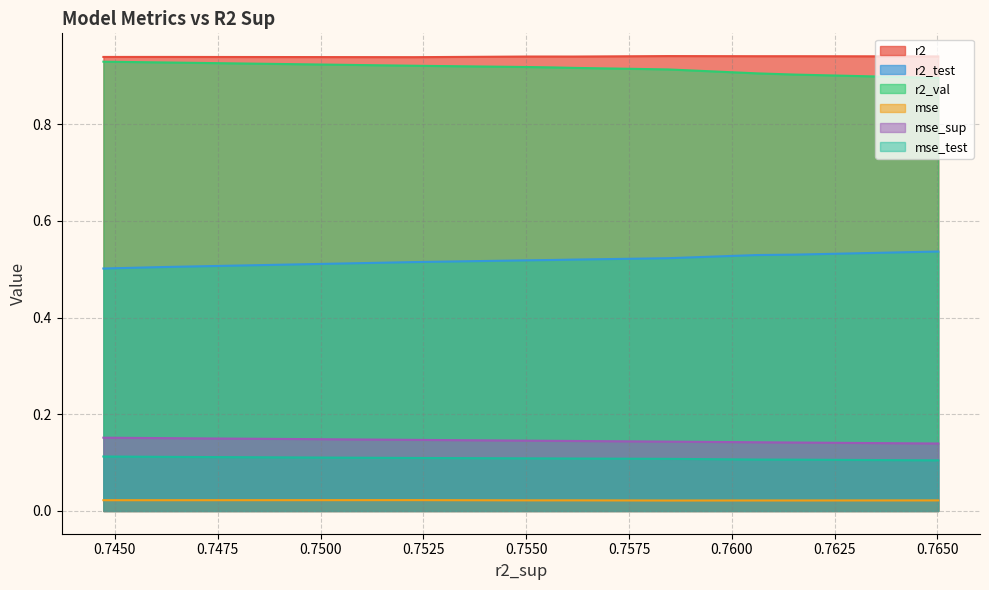

Which series changed the most between 0 and 3?

r2_val